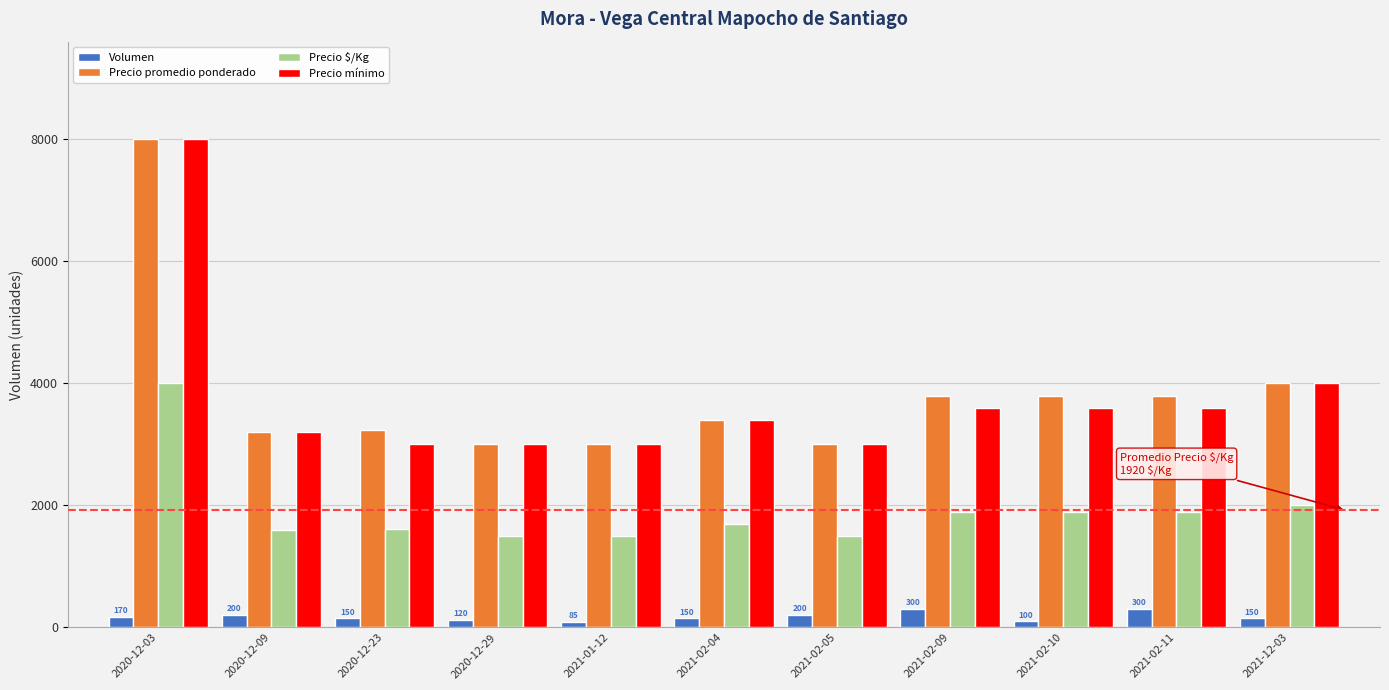

What is the smallest value displayed?

85